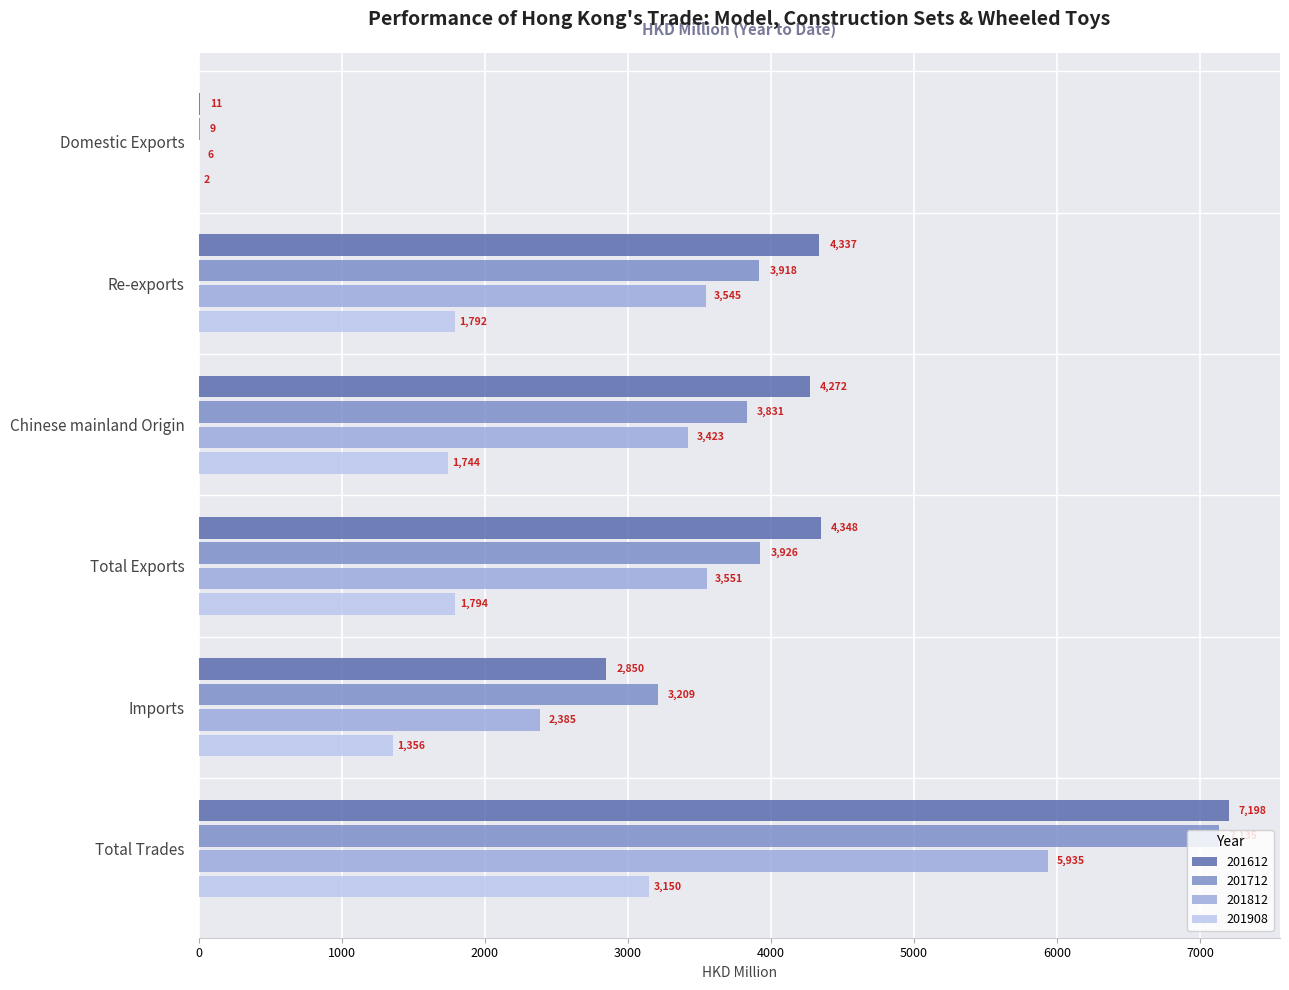

What is the approximate value of 201812 at Re-exports?

3544.6